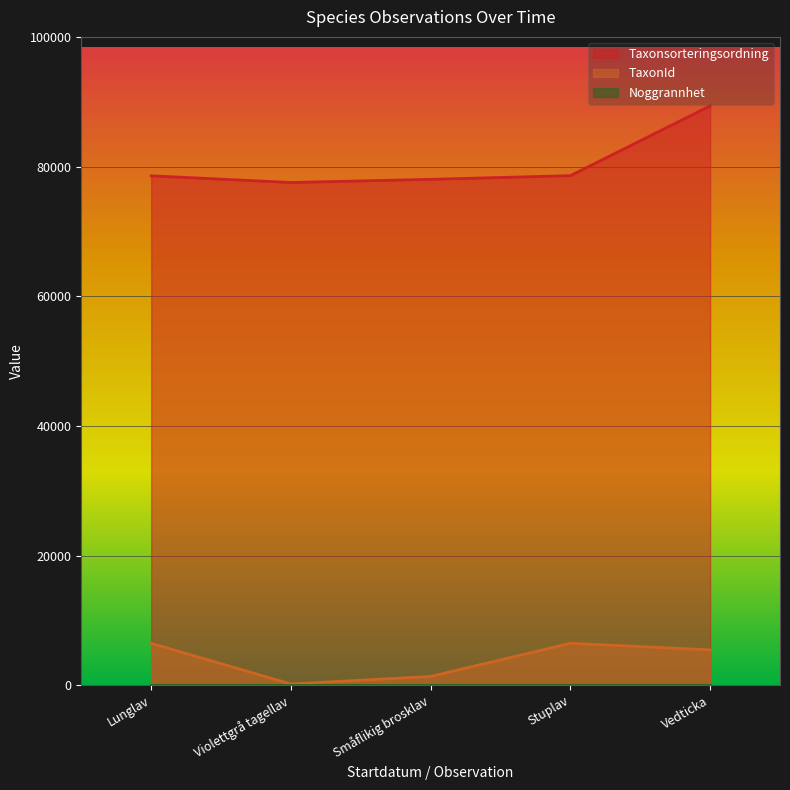

What is the minimum value for Taxonsorteringsordning?

77541